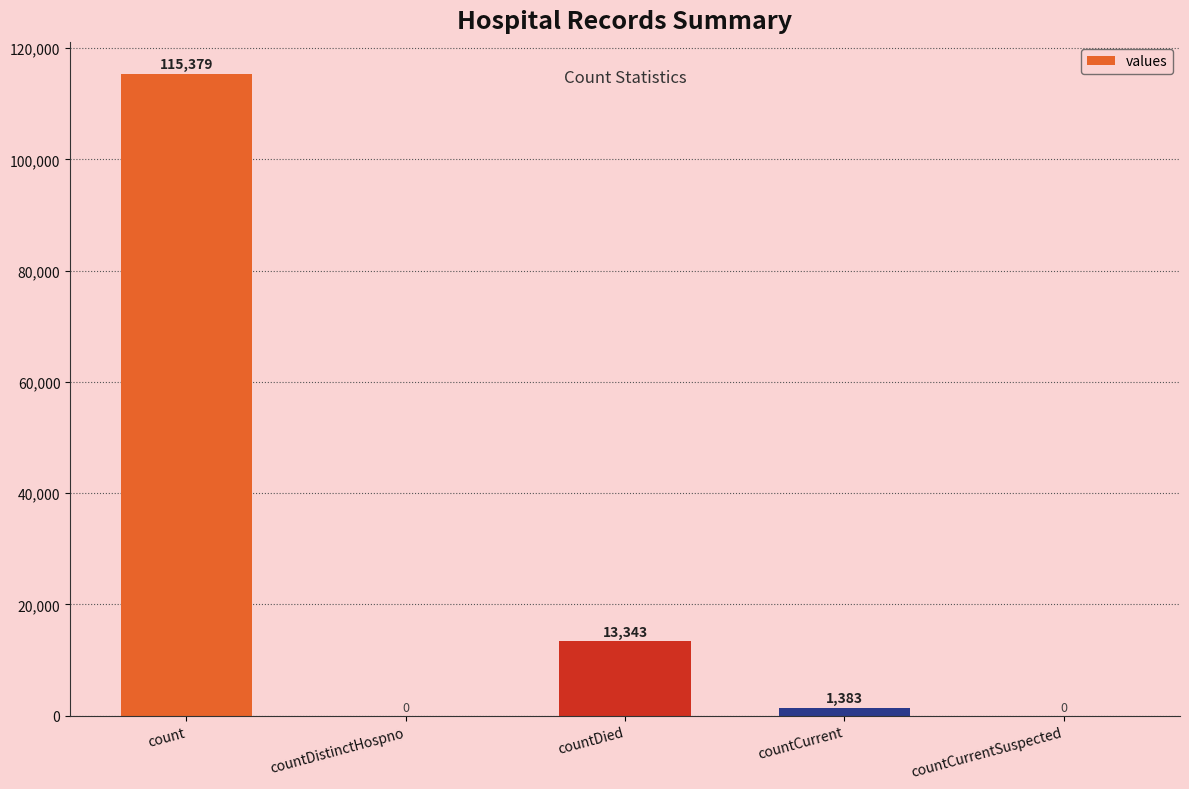

Where is the data nearest to the value 57689?

countDied